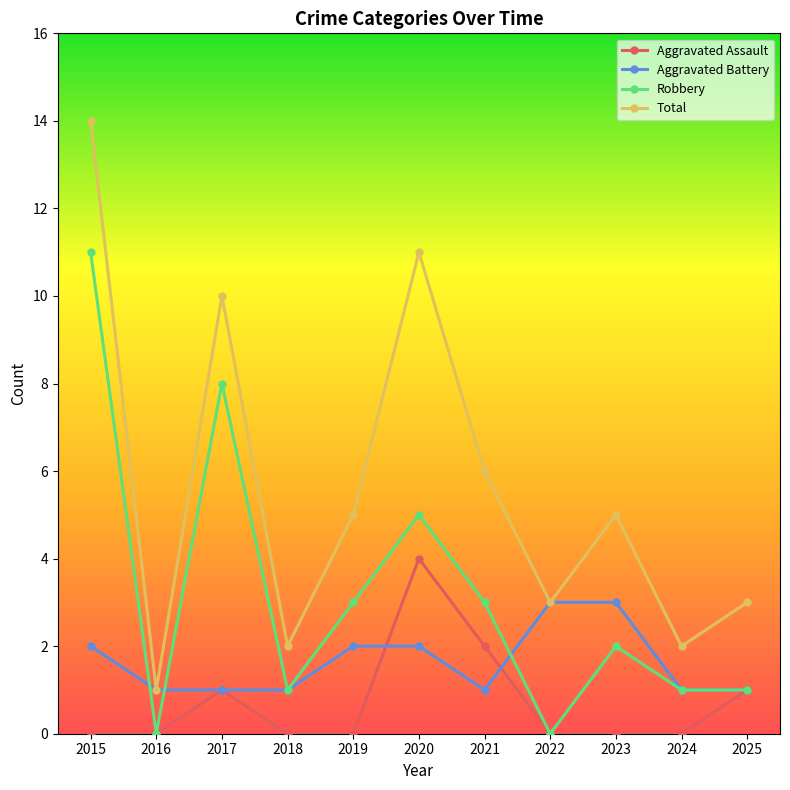

Where is the first local maximum for Total?

2017